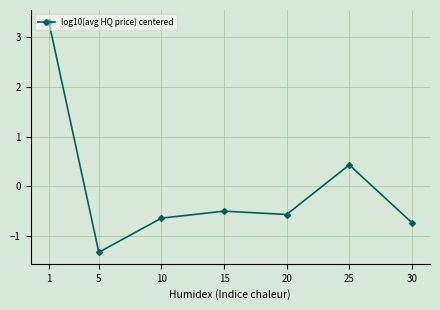

How many data points are above 0?

2